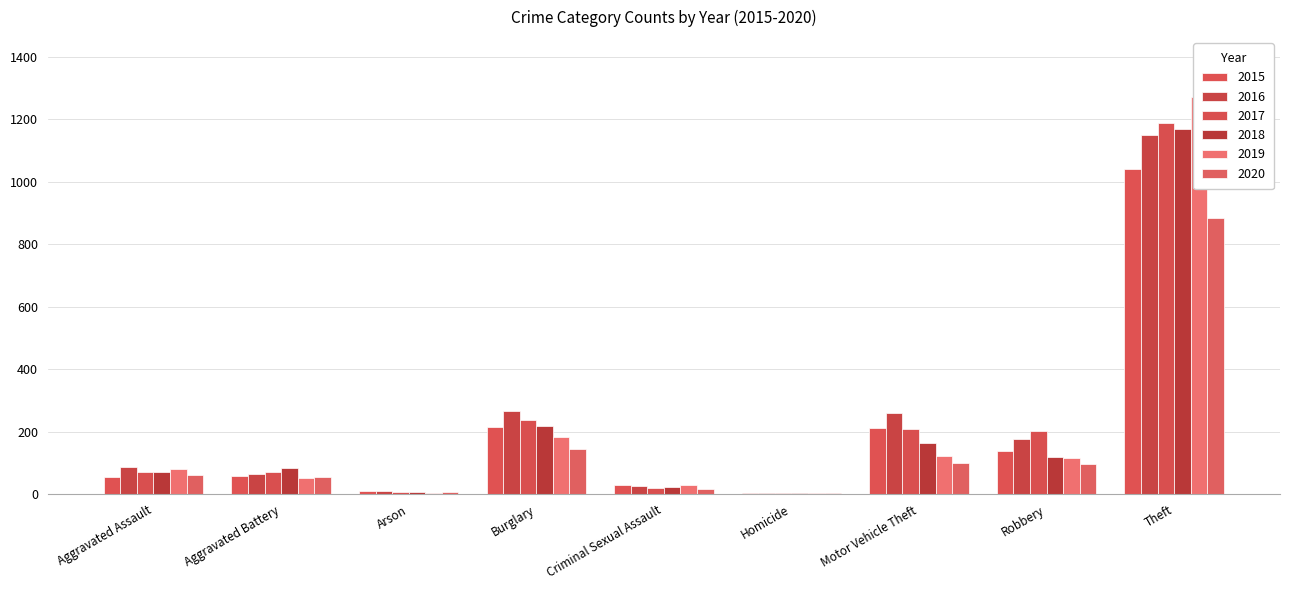

What is the label of the 4th bar from the left?

Burglary